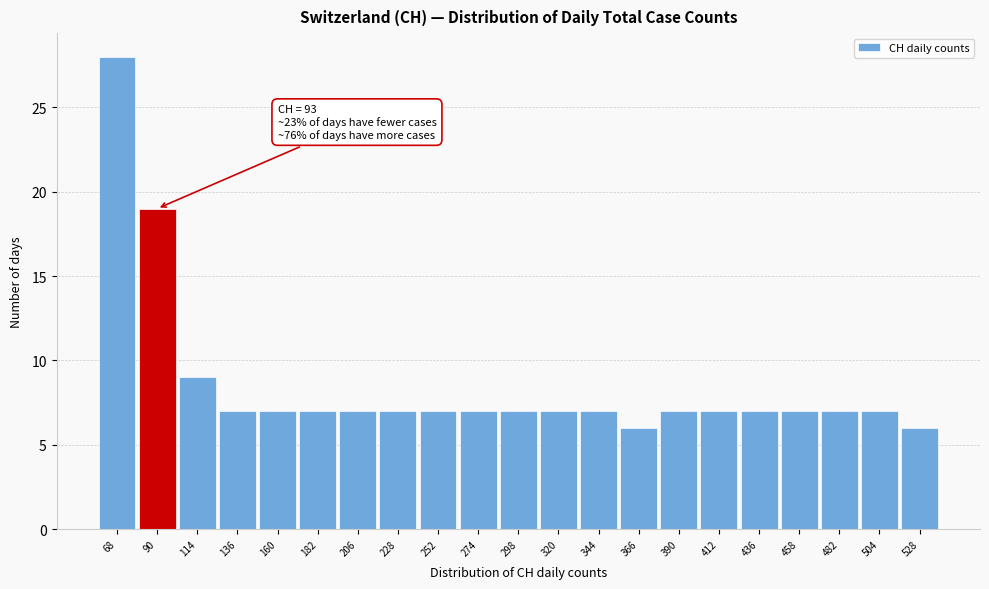

Which range on the x-axis has the tallest bar?

56 to 79